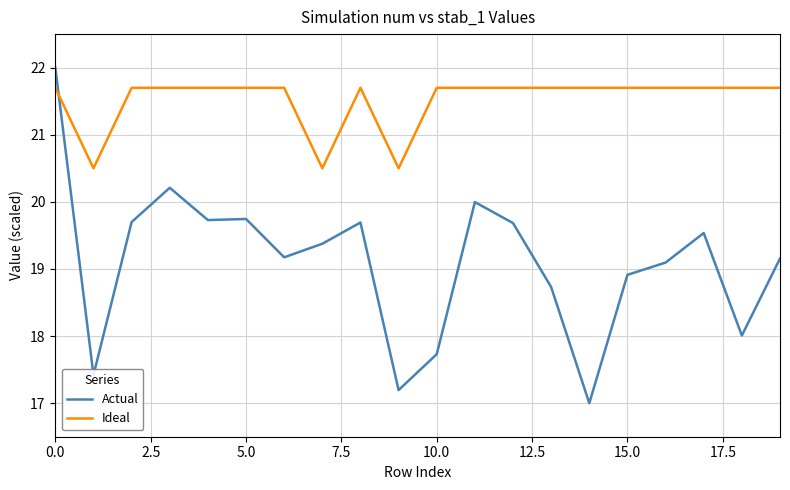

True or false: Actual and Ideal cross at least once.

True